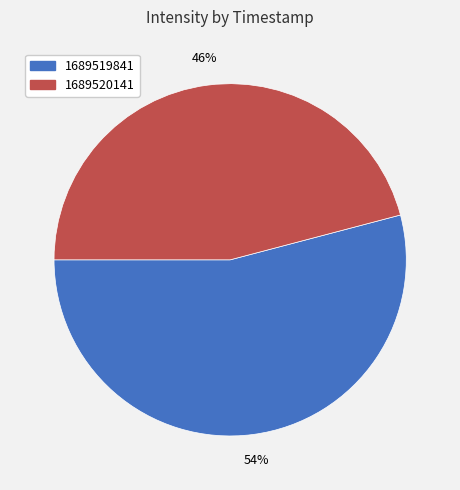

To the nearest percent, what percentage of the pie is 1689520141?

46%